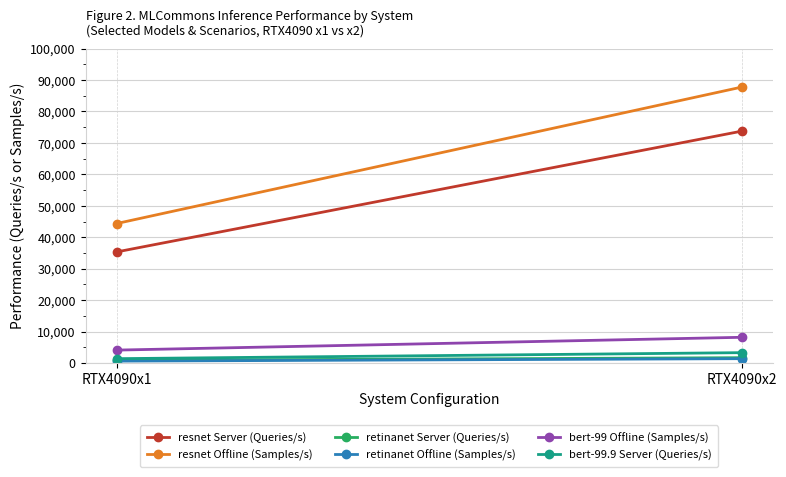

What is the sum of the resnet Server (Queries/s) values at RTX4090x2 and RTX4090x1?

109101.7